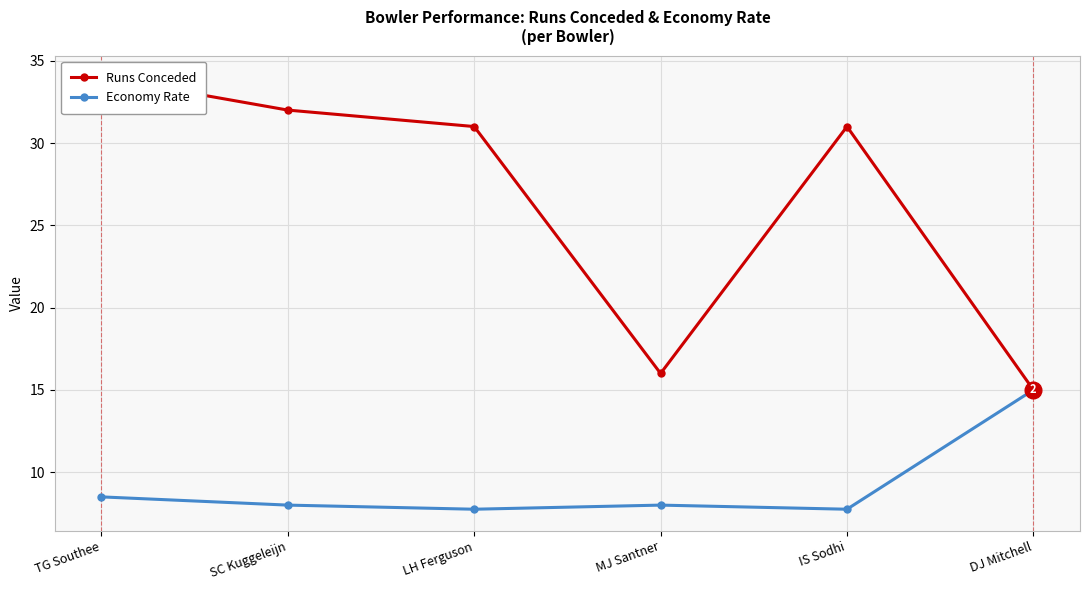

Reading right to left, list all the values displayed in this chart.

Runs Conceded: 15.0	31.0	16.0	31.0	32.0	34.0
Economy Rate: 15.0	7.8	8.0	7.8	8.0	8.5